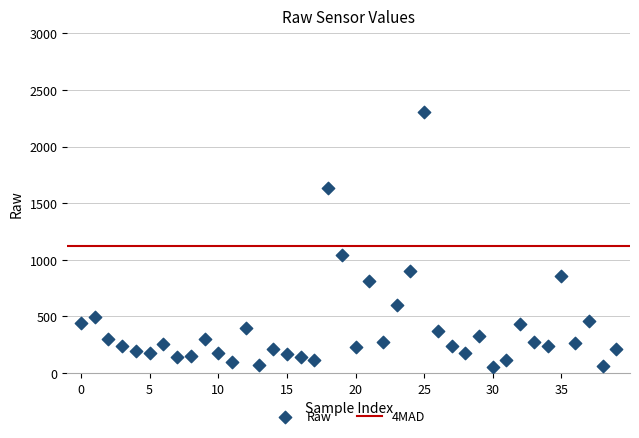

What is the range of Y values (max minus min)?

2254